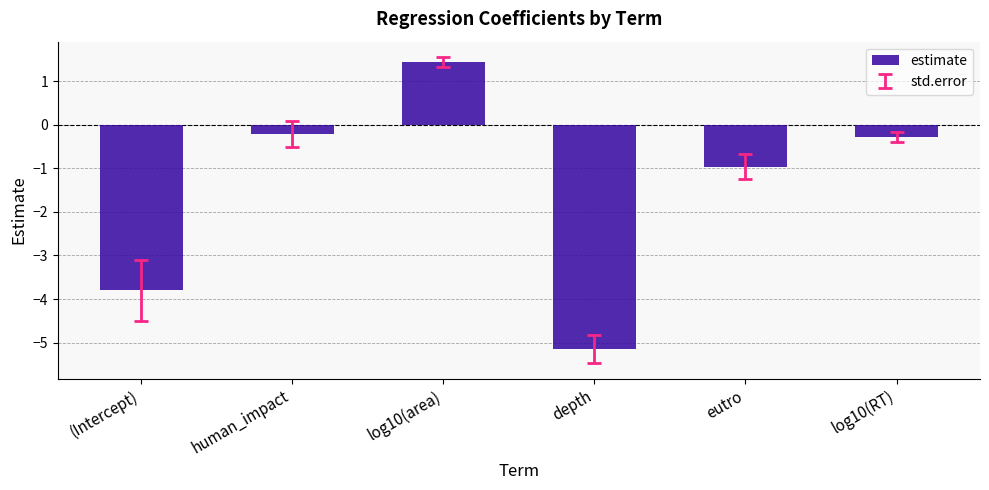

Between depth and log10(area), which is larger?

log10(area)